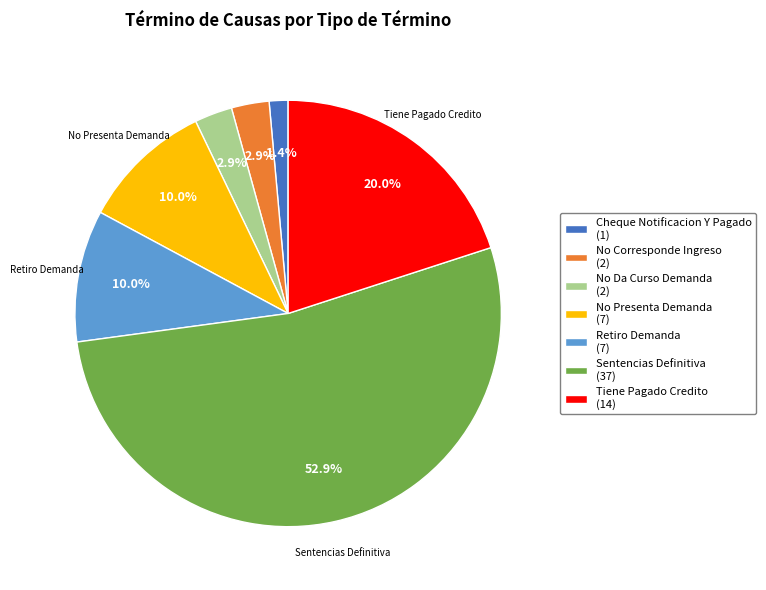

Does any single category account for the majority?

Yes